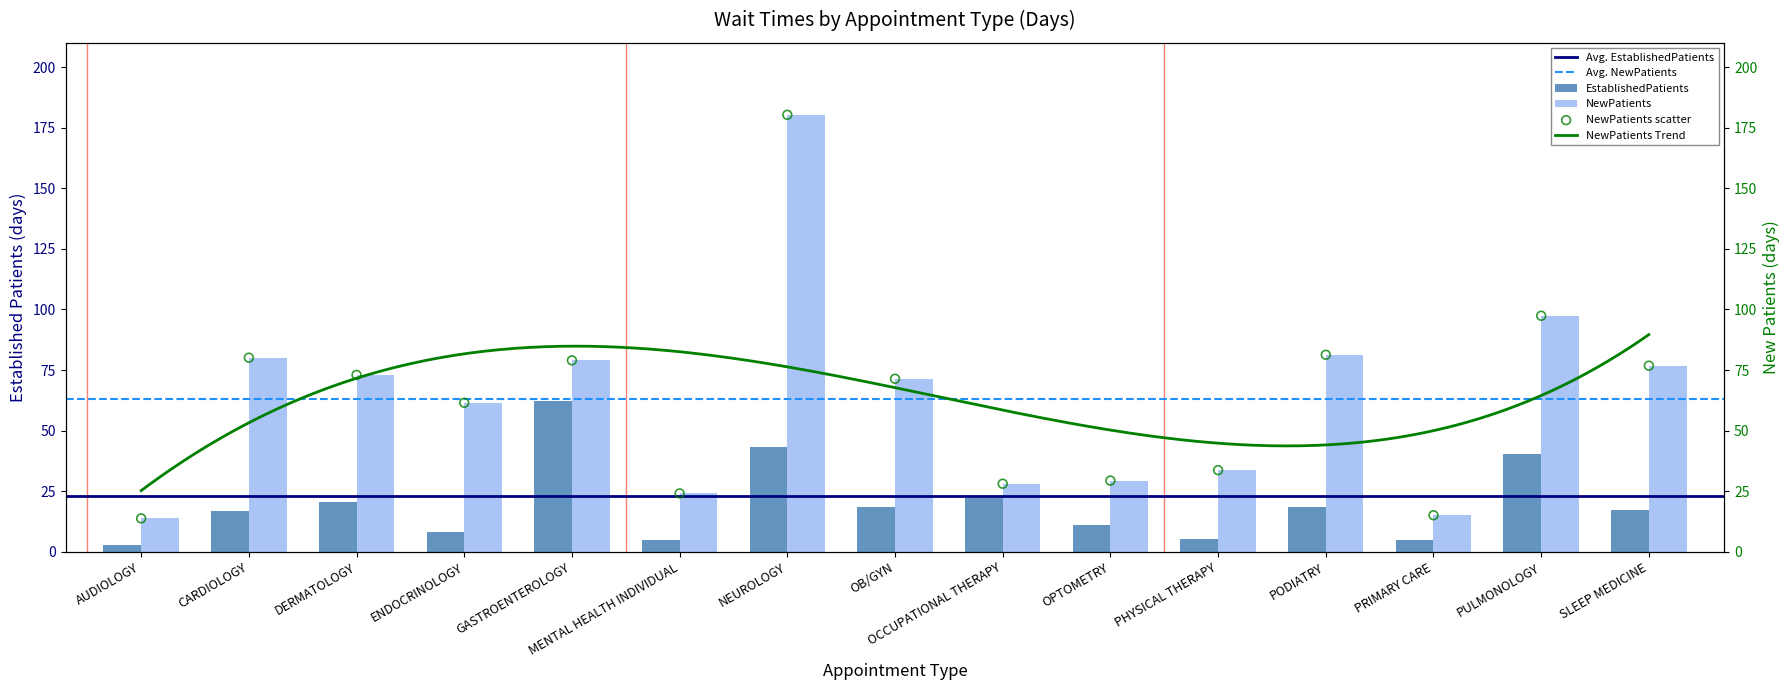

Which series has the largest total across all categories?

NewPatients